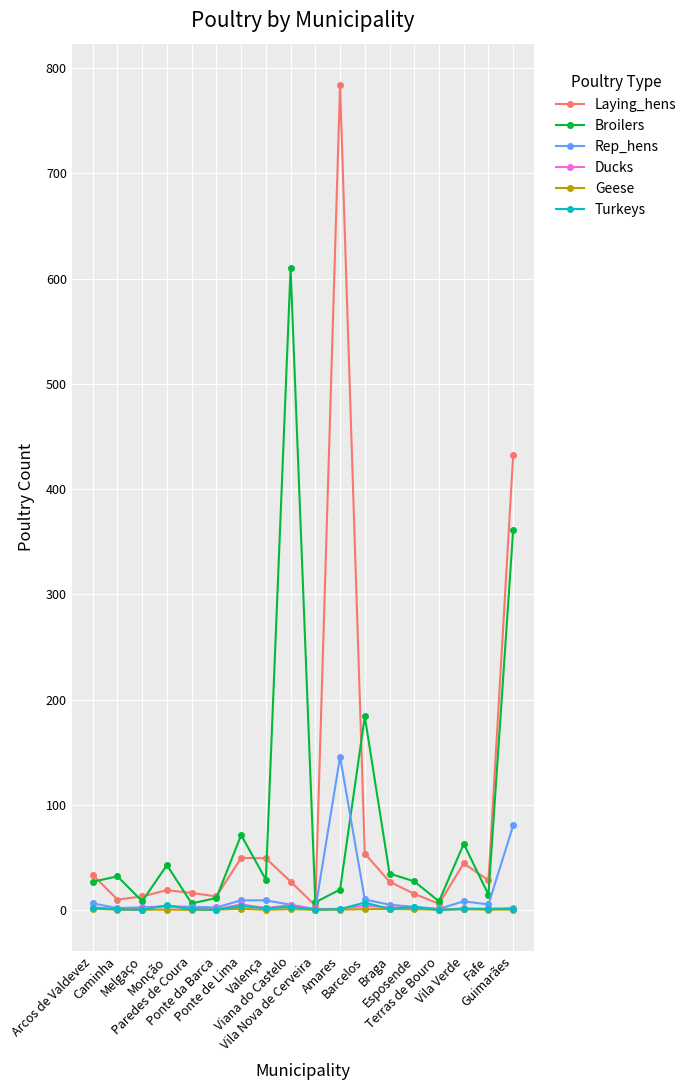

Between Caminha and Guimarães, which series saw the biggest shift?

Laying_hens